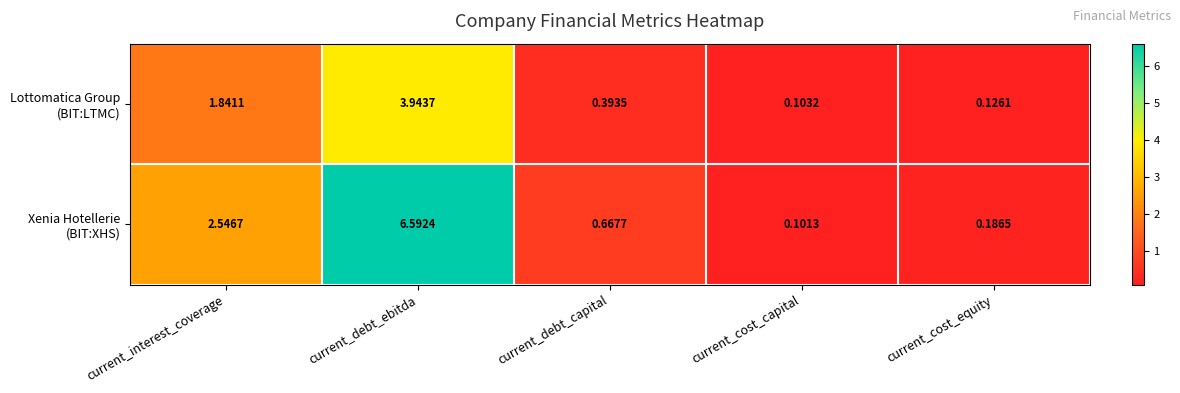

What is the total value across all series at current_interest_coverage?

4.4